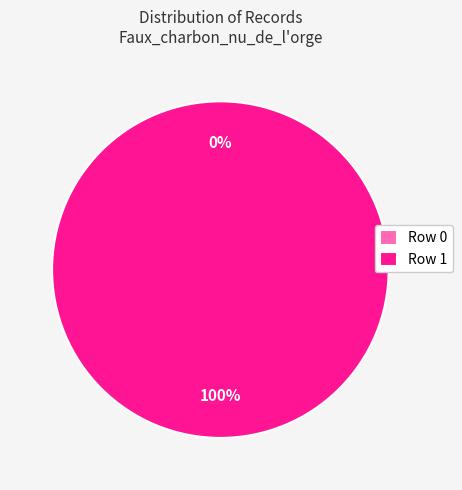

Is it true that Row 0 is 0% of the pie?

True